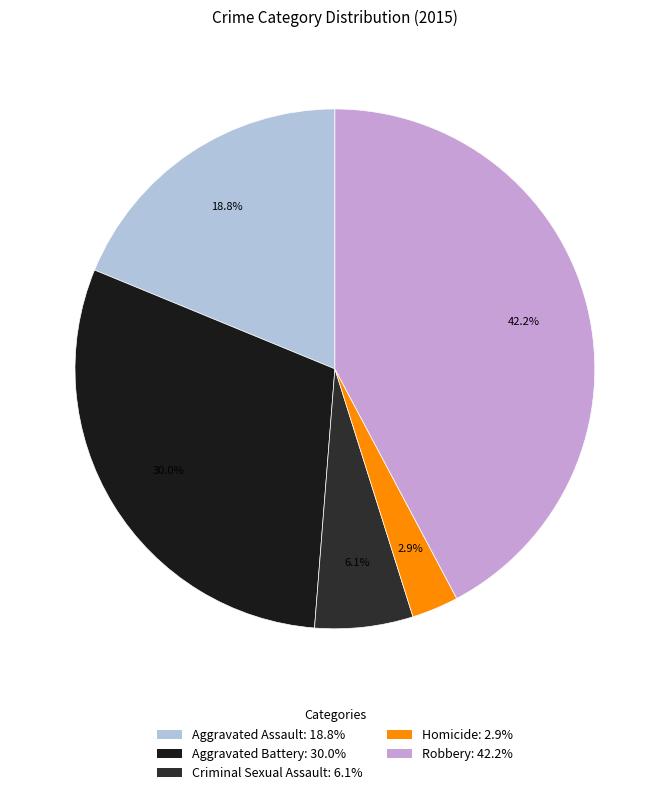

Is it true that Homicide is 16% of the pie?

False